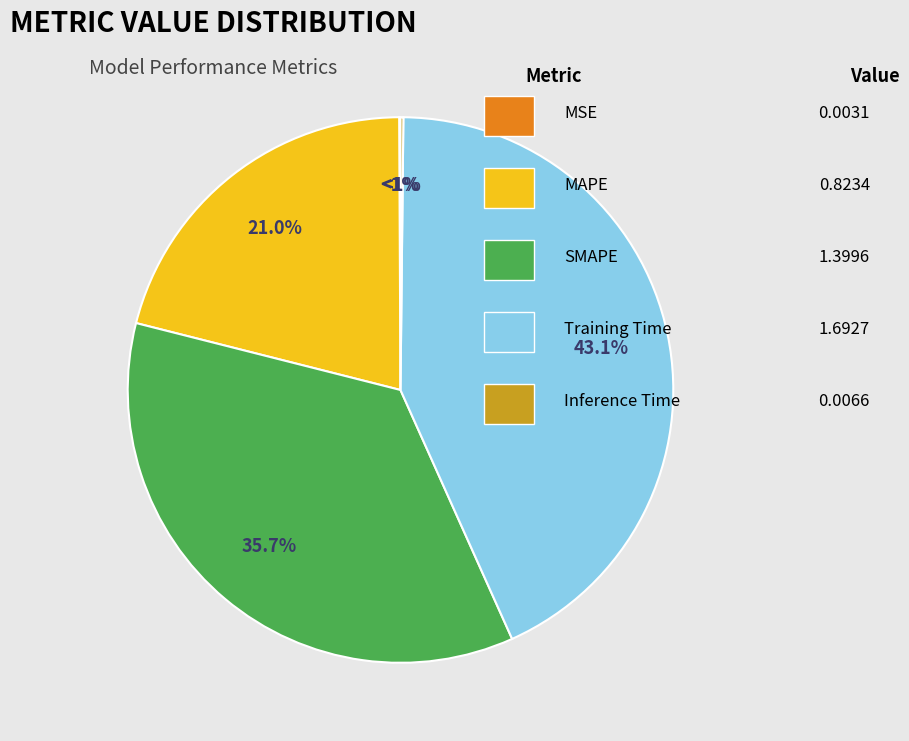

To the nearest percent, what is the combined percentage of Training Time and MSE?

43%